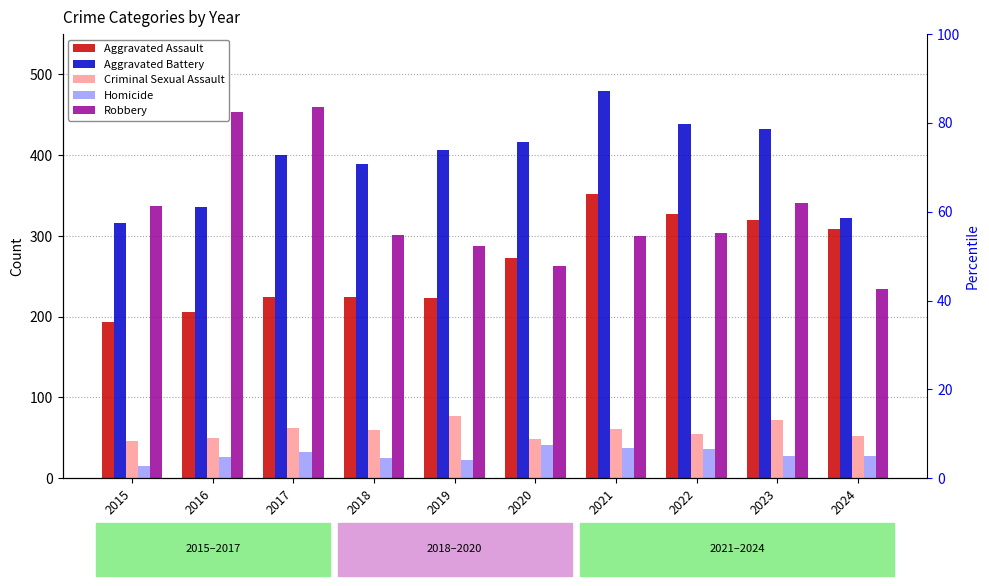

Reading right to left, list all the values displayed in this chart.

Aggravated Assault: 308	320	327	352	273	223	225	225	206	194
Aggravated Battery: 322	432	439	479	416	407	389	400	336	316
Criminal Sexual Assault: 52	72	55	61	48	77	60	62	50	46
Homicide: 28	28	36	38	41	22	25	33	26	15
Robbery: 234	341	304	300	263	287	301	460	454	337